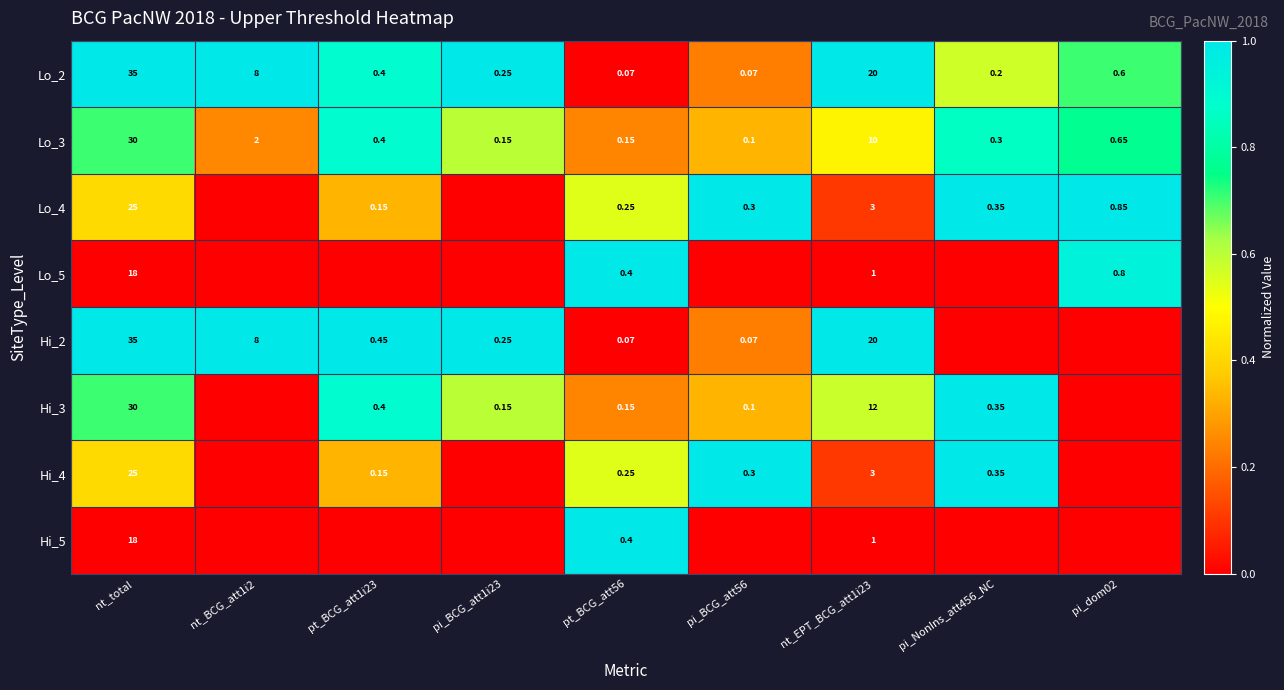

The Lo_4 series shows 0.0 at pi_BCG_att1i23. True or false?

True